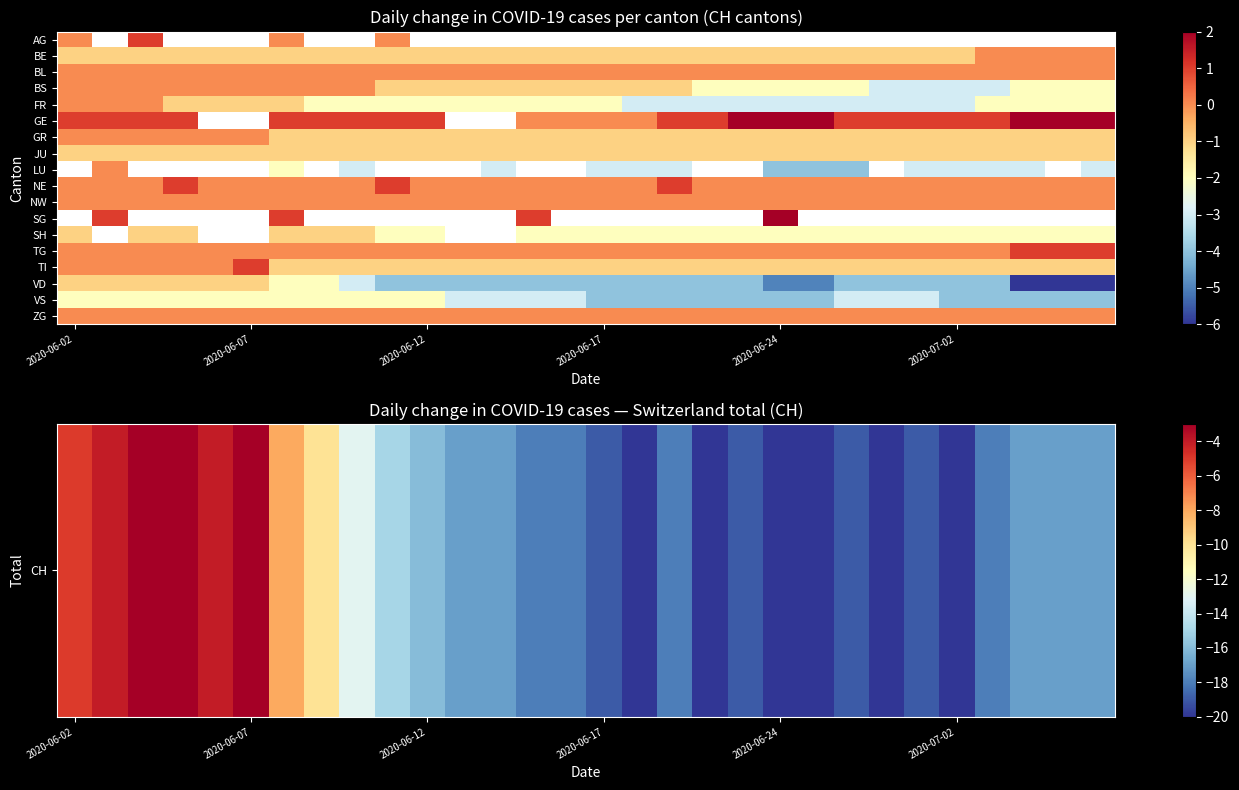

What is the smallest value displayed?

-20.0